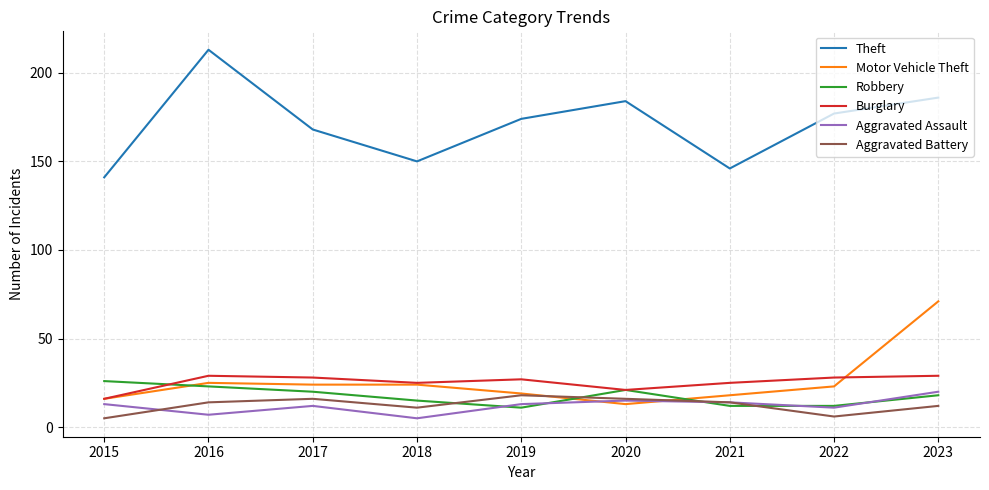

What is the highest value of the Theft series?

213